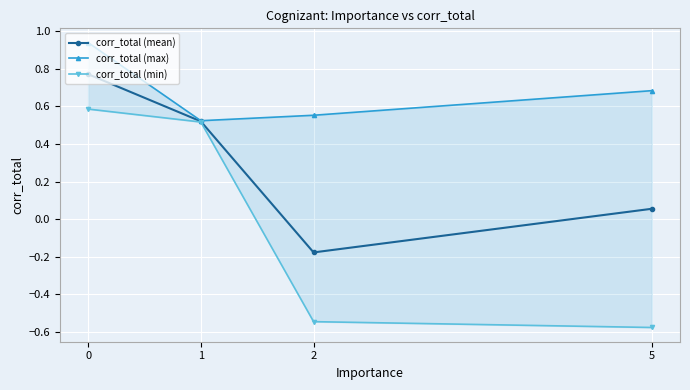

Reading right to left, what are all the values shown in this chart?

corr_total (mean): 0.1	-0.2	0.5	0.8
corr_total (max): 0.7	0.6	0.5	0.9
corr_total (min): -0.6	-0.5	0.5	0.6